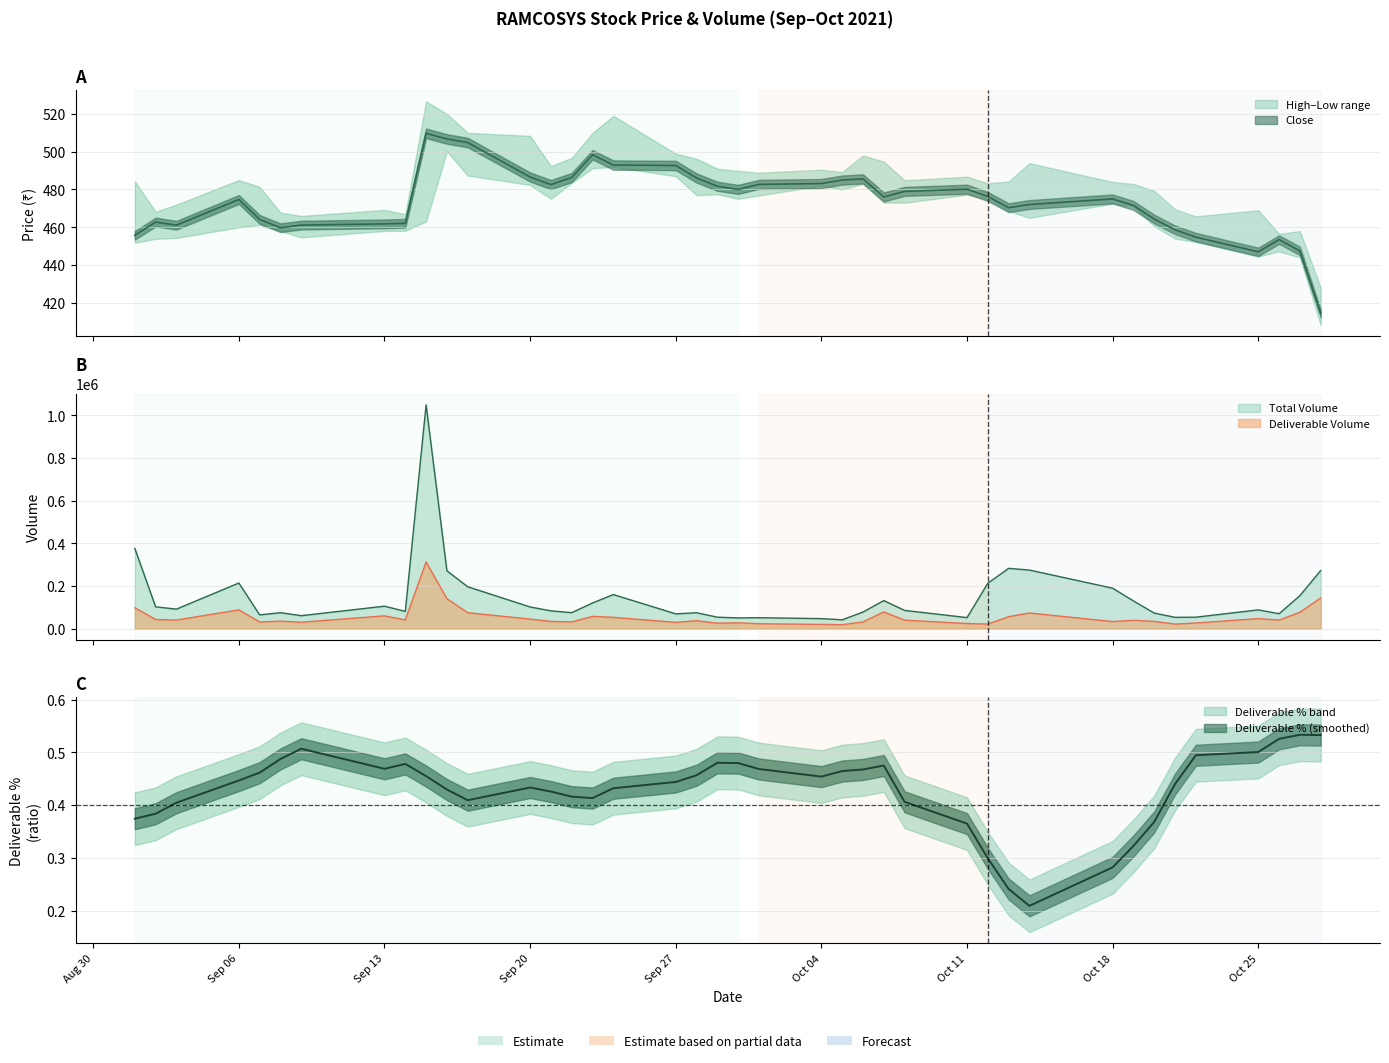

Reading right to left, transcribe all the data shown in this chart.

close: 414.4	447.4	453.5	447.0	454.8	458.6	464.4	471.6	475.0	472.1	470.4	476.3	480.1	479.0	476.1	485.6	485.0	483.1	482.7	480.1	481.7	486.1	492.7	492.9	498.4	486.4	482.6	486.6	504.9	506.8	509.8	462.1	461.8	461.1	459.8	464.1	474.7	461.1	462.8	455.8
volume: 272666.0	154734.0	69982.0	88061.0	53770.0	53041.0	72932.0	129953.0	189571.0	274631.0	282525.0	213131.0	51885.0	85558.0	131638.0	77992.0	41551.0	47074.0	51354.0	50422.0	53837.0	74597.0	69356.0	159804.0	120368.0	75037.0	83394.0	101708.0	196487.0	271138.0	1048793.0	80977.0	105360.0	60853.0	74839.0	64544.0	213881.0	91569.0	102186.0	375842.0
deliverable_volume: 143826.0	76830.0	40180.0	47117.0	26611.0	21343.0	33981.0	39289.0	33230.0	73399.0	56270.0	21455.0	23982.0	39888.0	78460.0	31633.0	18486.0	20012.0	23160.0	27400.0	25705.0	37389.0	29681.0	53165.0	57773.0	31365.0	34014.0	44908.0	74831.0	140552.0	312240.0	41208.0	59985.0	30189.0	35314.0	31510.0	88122.0	40223.0	43095.0	98255.0